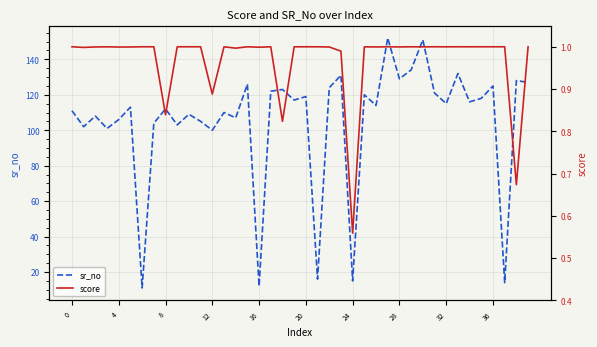

True or false: score and sr_no intersect in this chart.

False